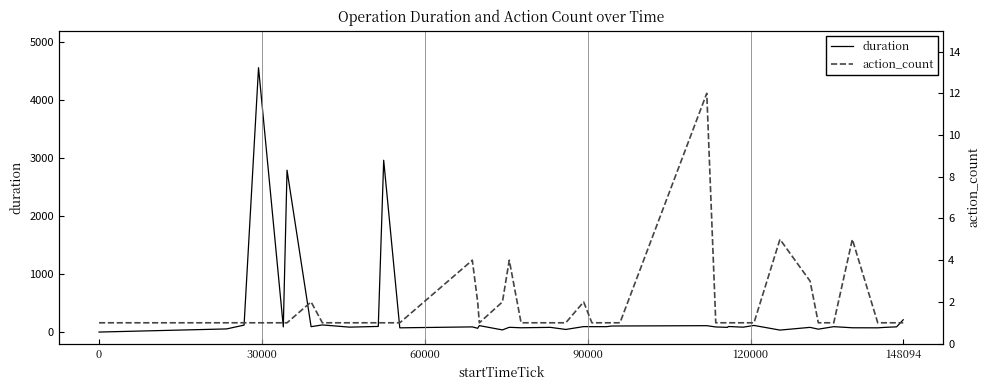

What is the highest value of the duration series?

4562